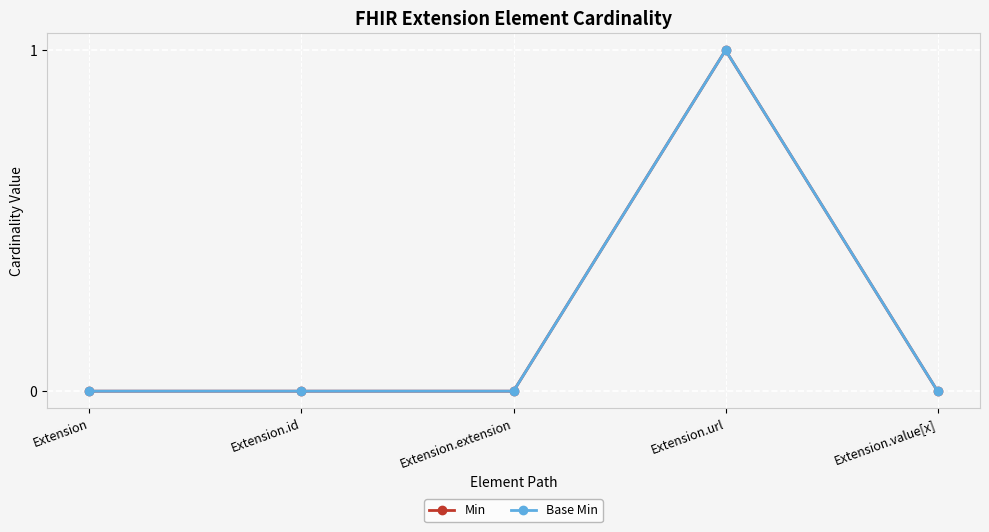

Between Extension.extension and Extension.url, which series saw the biggest shift?

Min